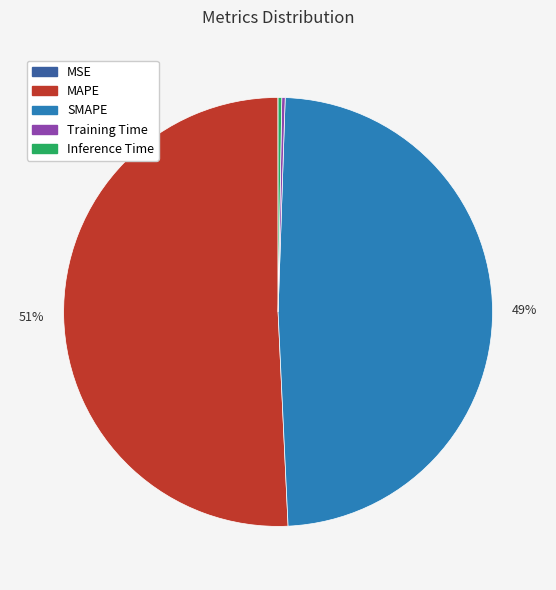

Which slice is the largest?

MAPE